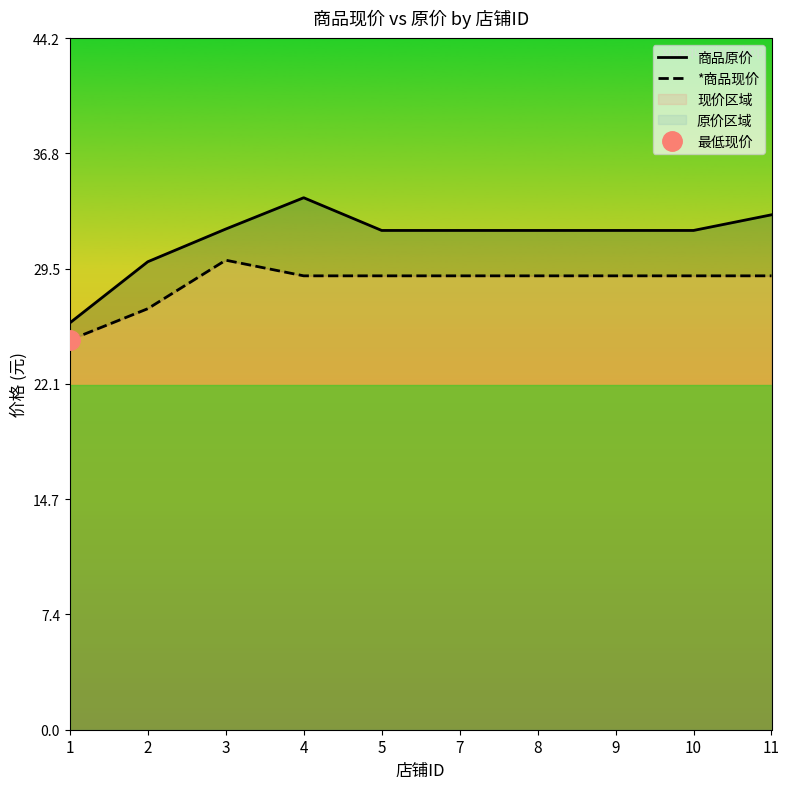

Count the number of data series in this chart.

2